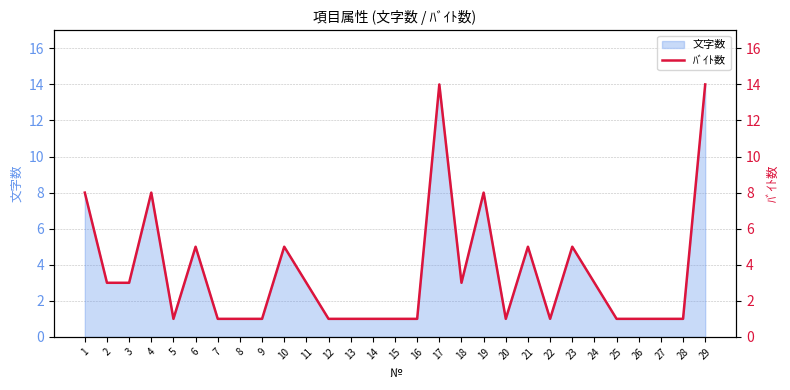

The chart shows a value of 4 at 24. True or false?

False